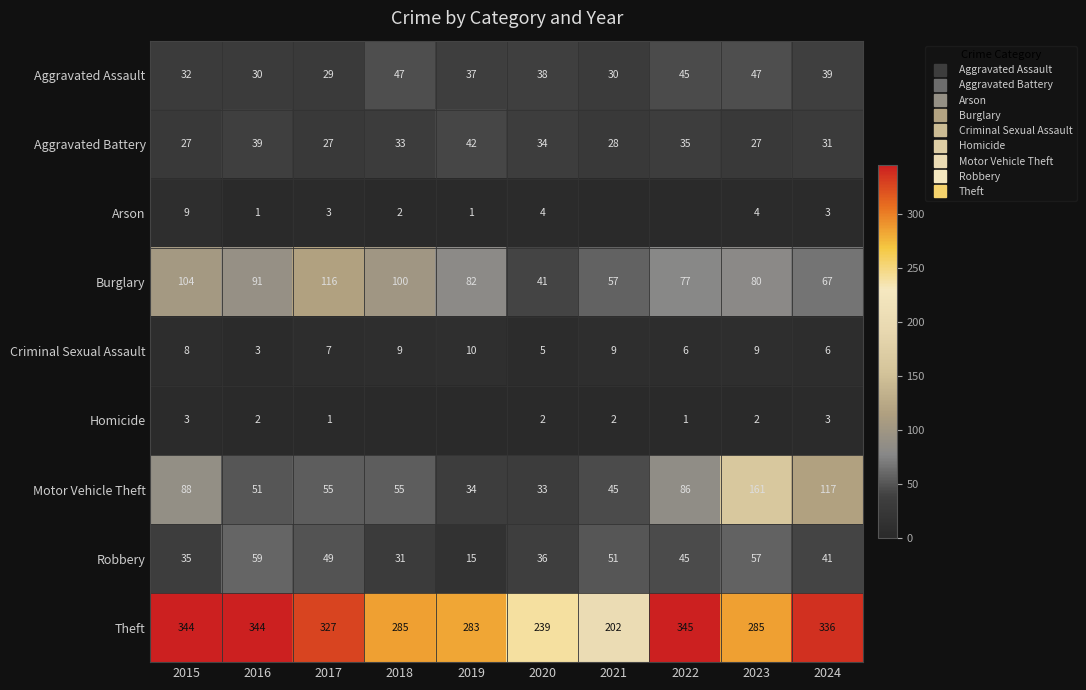

True or false: Homicide has a value of 2 at 2023.

True